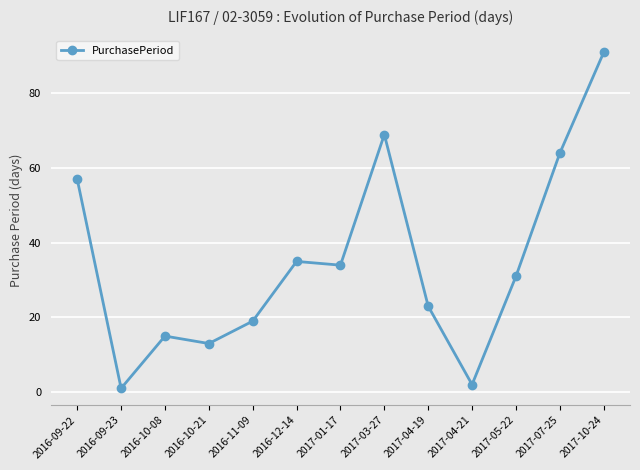

What is the difference between the second highest and second lowest values?

67